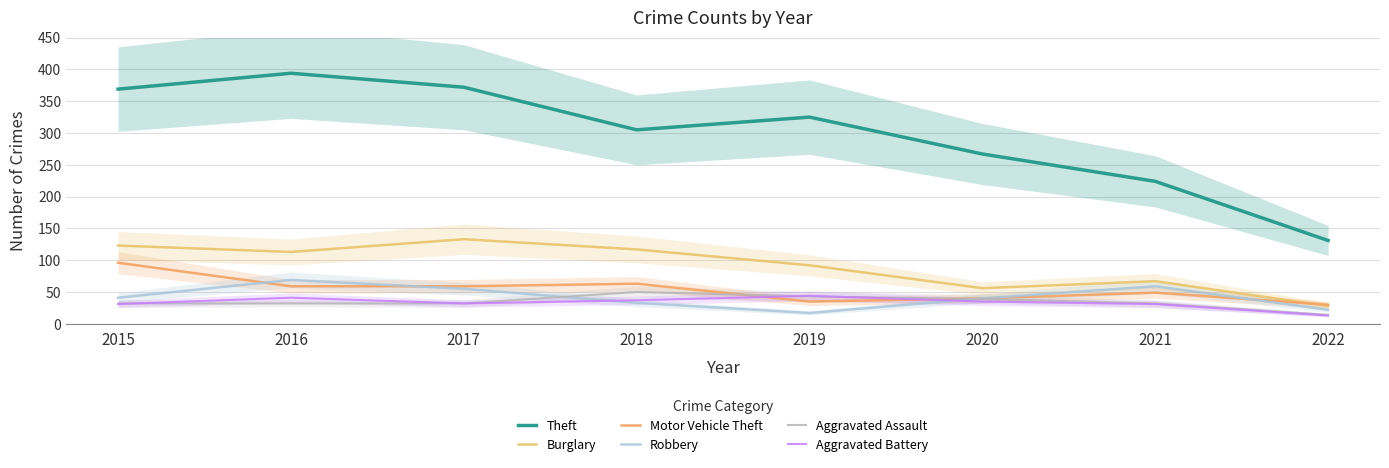

True or false: Theft and Aggravated Battery intersect in this chart.

False